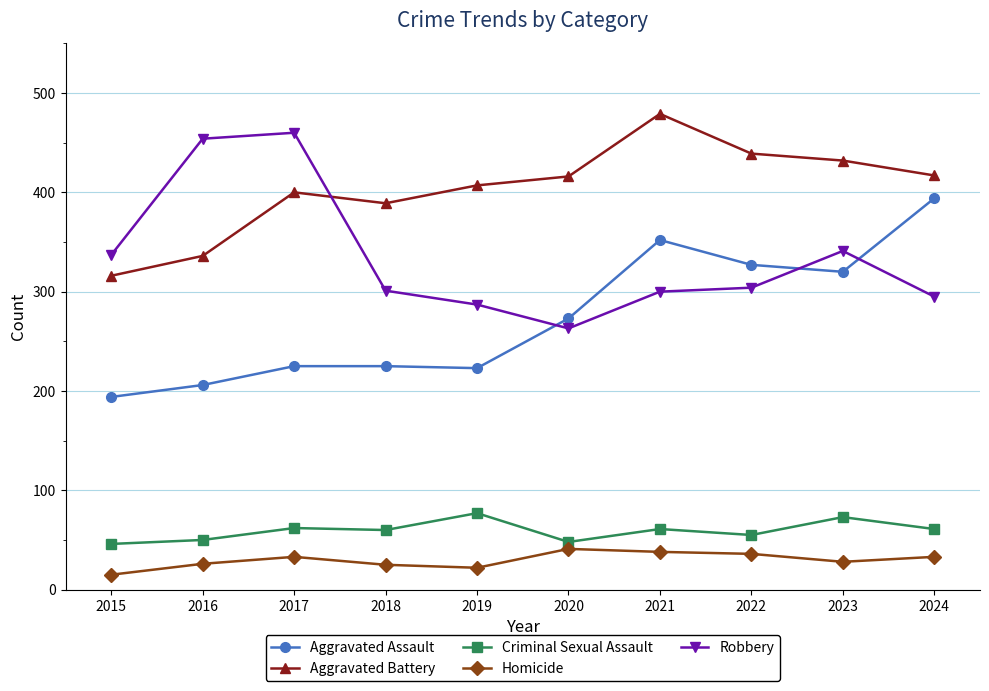

Between 2015 and 2024, which series saw the biggest shift?

Aggravated Assault